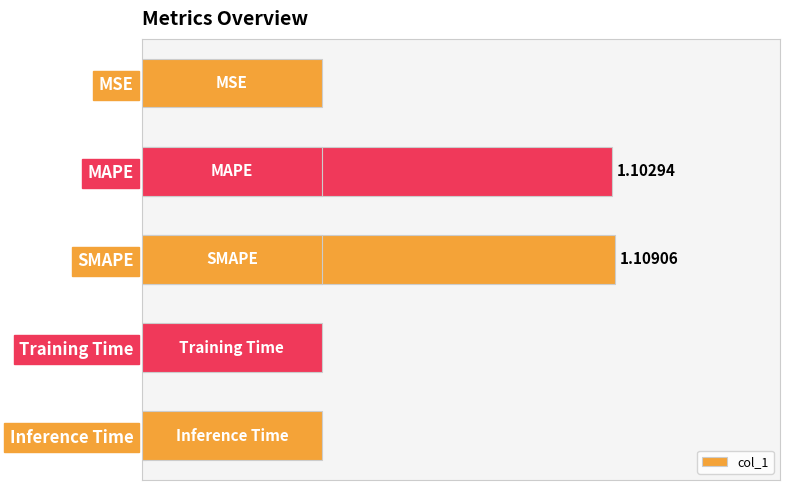

What is the sum of all values?

2.0